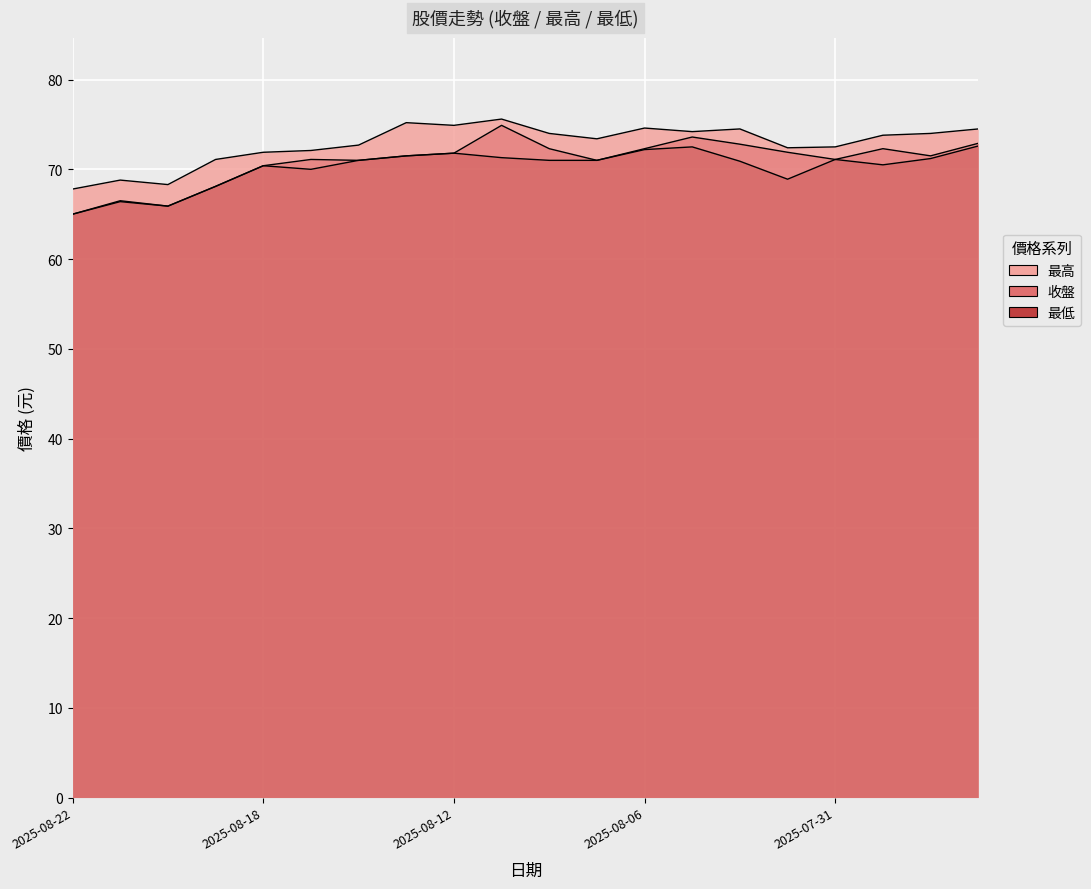

Reading left to right, transcribe all the data shown in this chart.

收盤: 65.0	66.5	65.9	68.1	70.4	71.1	71.0	71.5	71.8	74.9	72.3	71.0	72.3	73.6	72.8	71.9	71.1	72.3	71.5	72.9
最高: 67.8	68.8	68.3	71.1	71.9	72.1	72.7	75.2	74.9	75.6	74.0	73.4	74.6	74.2	74.5	72.4	72.5	73.8	74.0	74.5
最低: 65.0	66.4	65.9	68.1	70.4	70.0	71.0	71.5	71.8	71.3	71.0	71.0	72.2	72.5	70.9	68.9	71.1	70.5	71.2	72.6